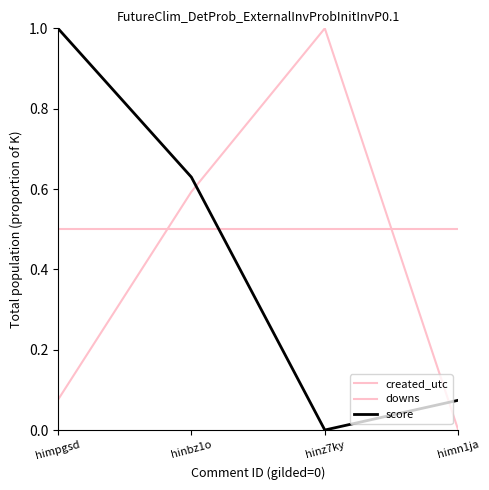

Does the chart display data point markers on the line(s)?

No